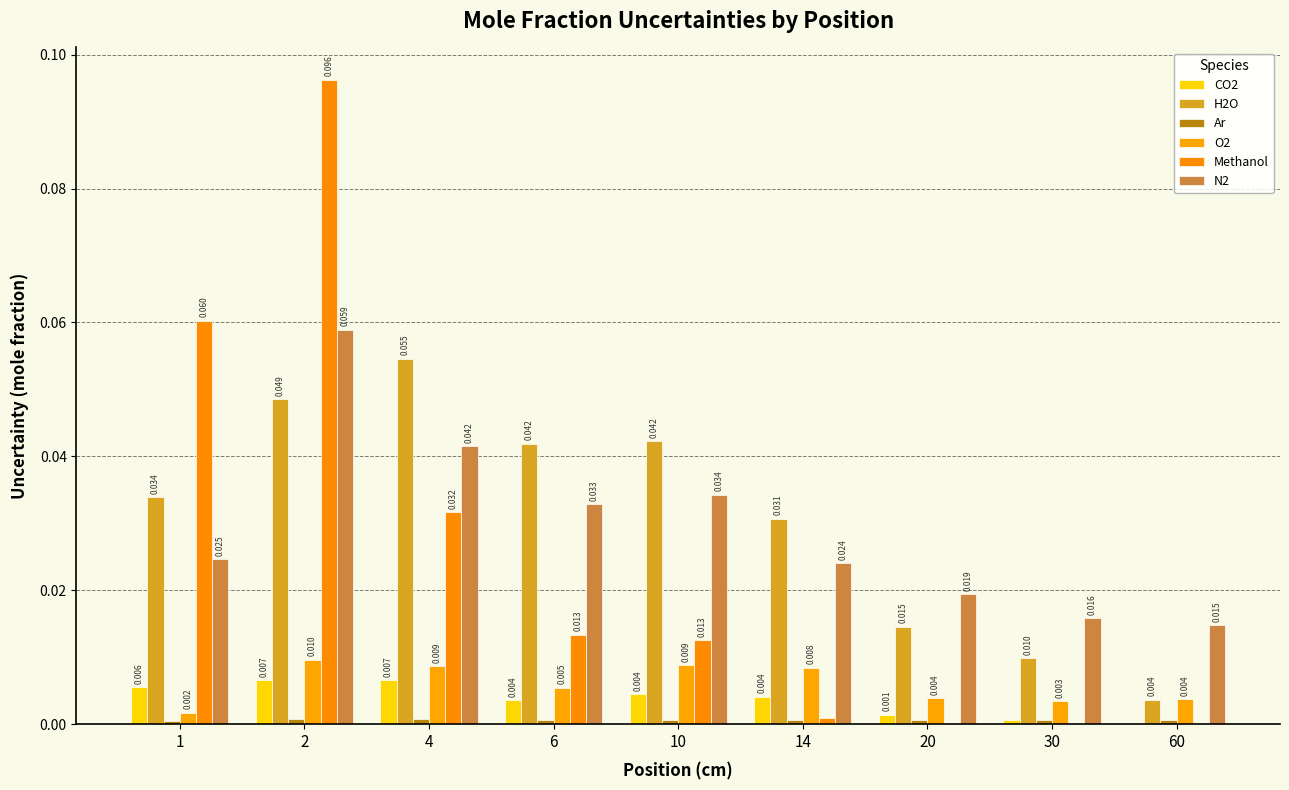

List the labels in order of Ar value, smallest first.

1, 30, 14, 60, 20, 6, 10, 4, 2